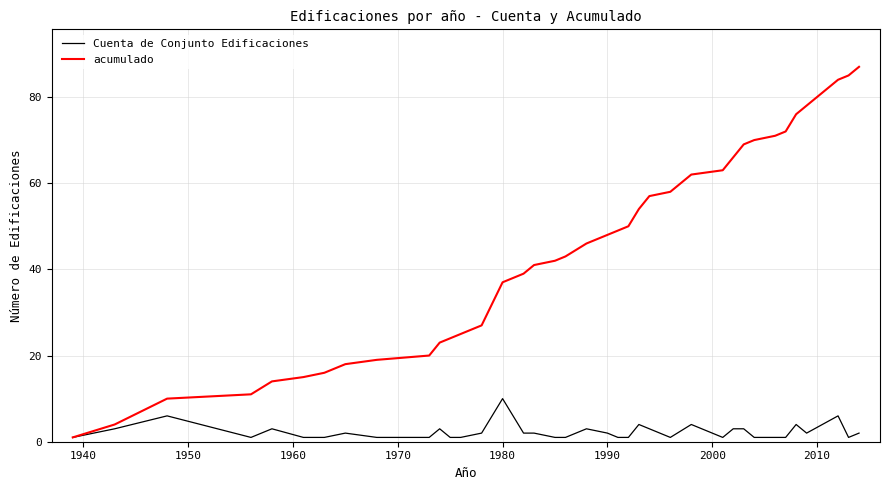

What is the maximum value for acumulado?

87